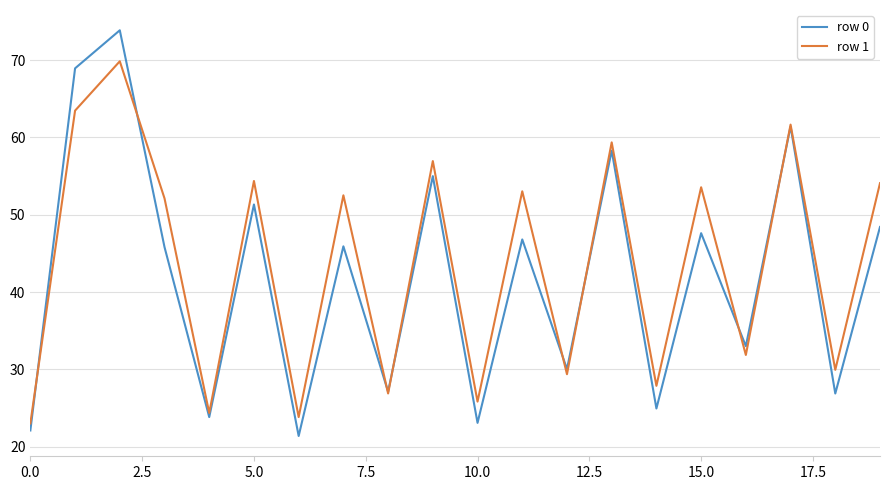

List the series in order of their peak value, lowest first.

row 1, row 0